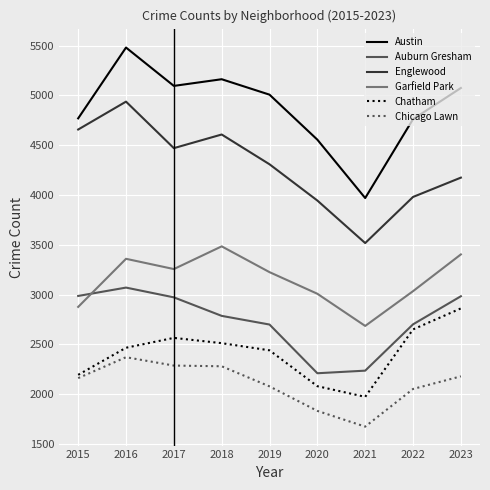

True or false: Chatham has more than 2 interior local peaks.

False